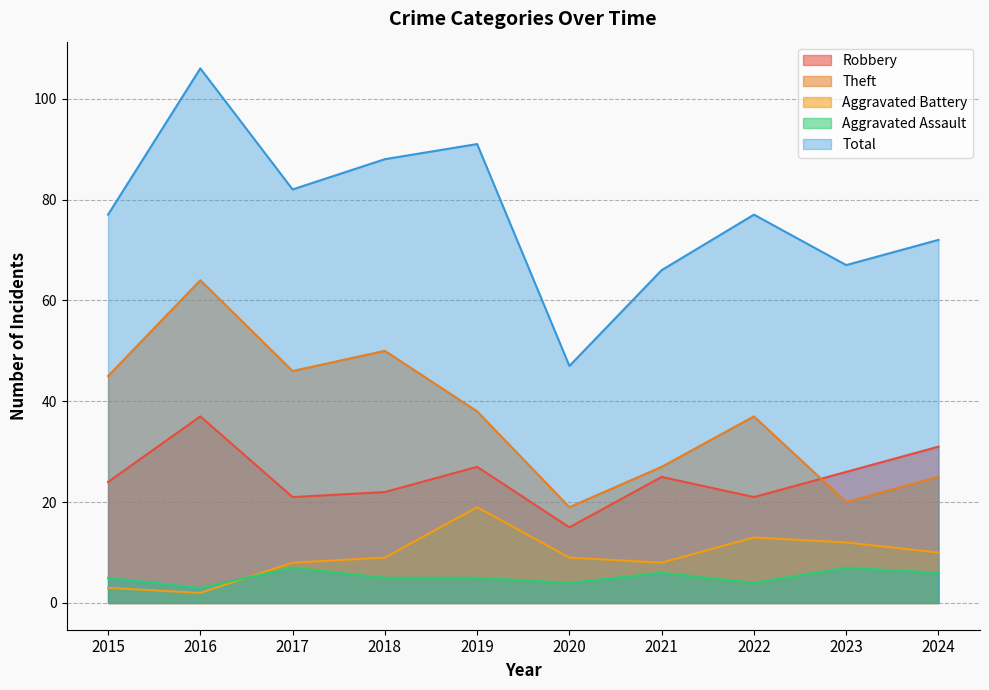

Which series has the largest range (max minus min)?

Total